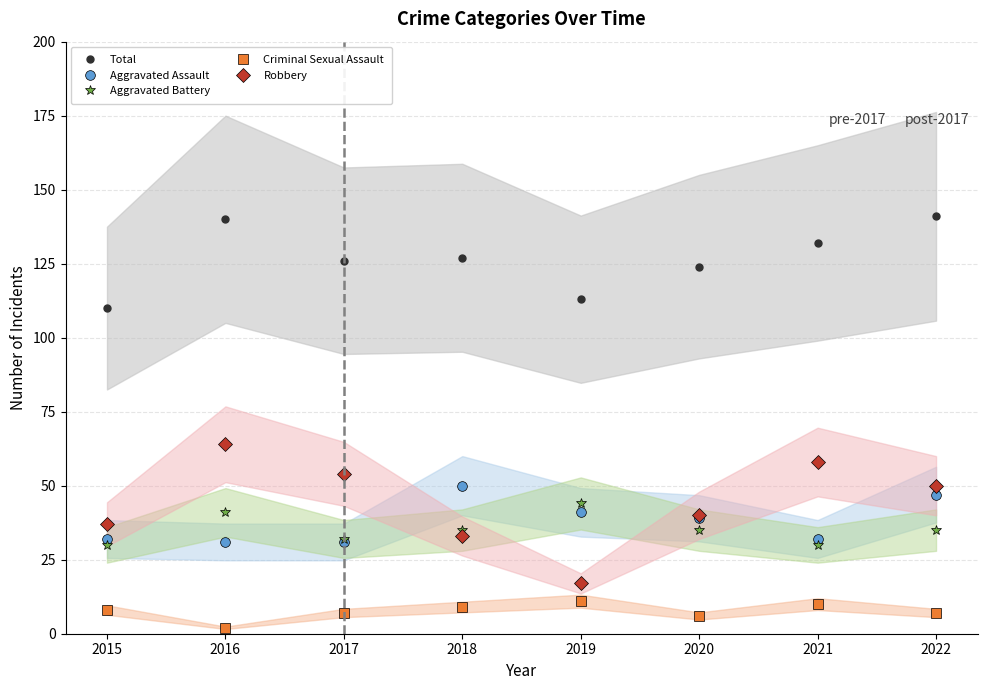

Which series changed the most between 2015 and 2016?

Total